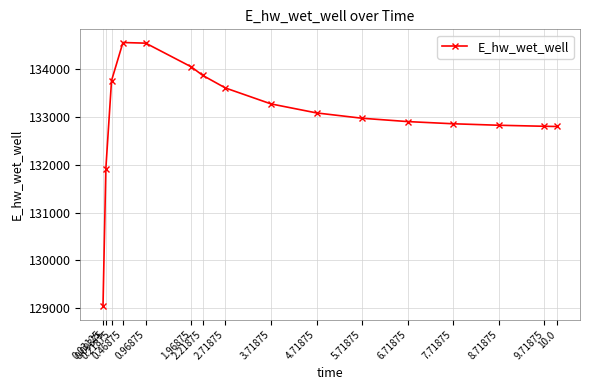

What is the label of the 16th point from the right?

0.03125